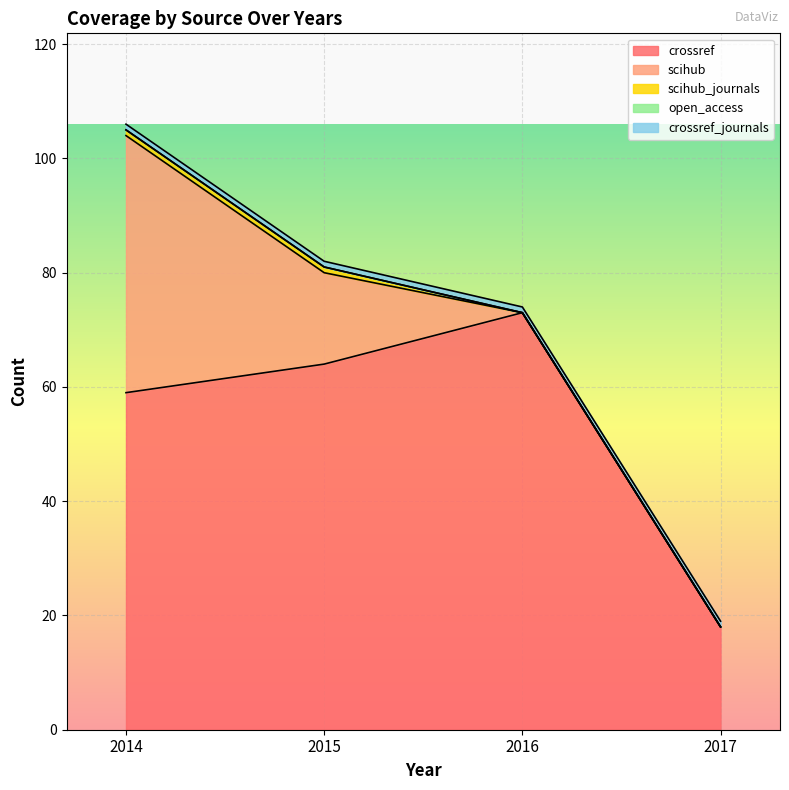

True or false: crossref_journals and scihub_journals intersect in this chart.

False